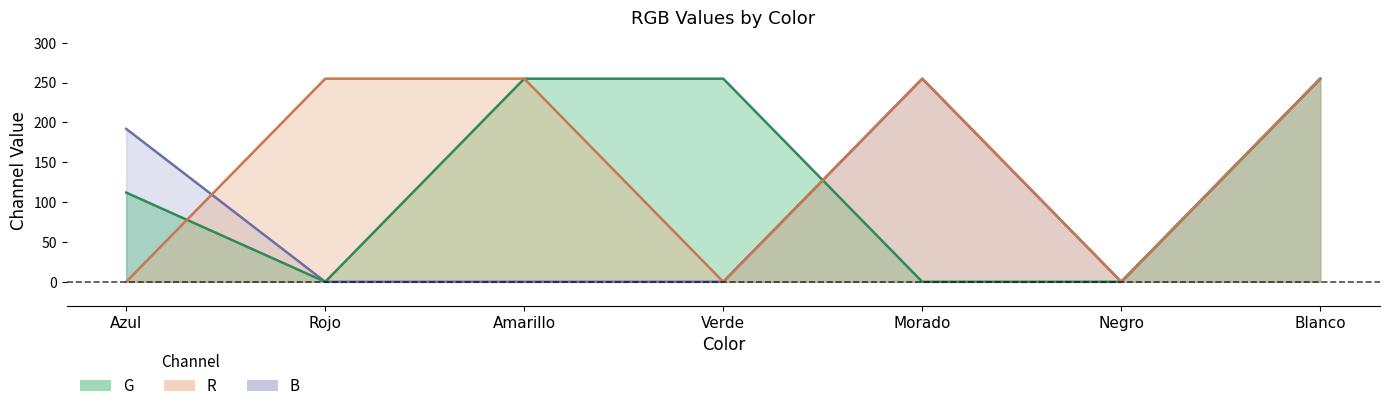

Which category has the lowest value in the R series?

Azul